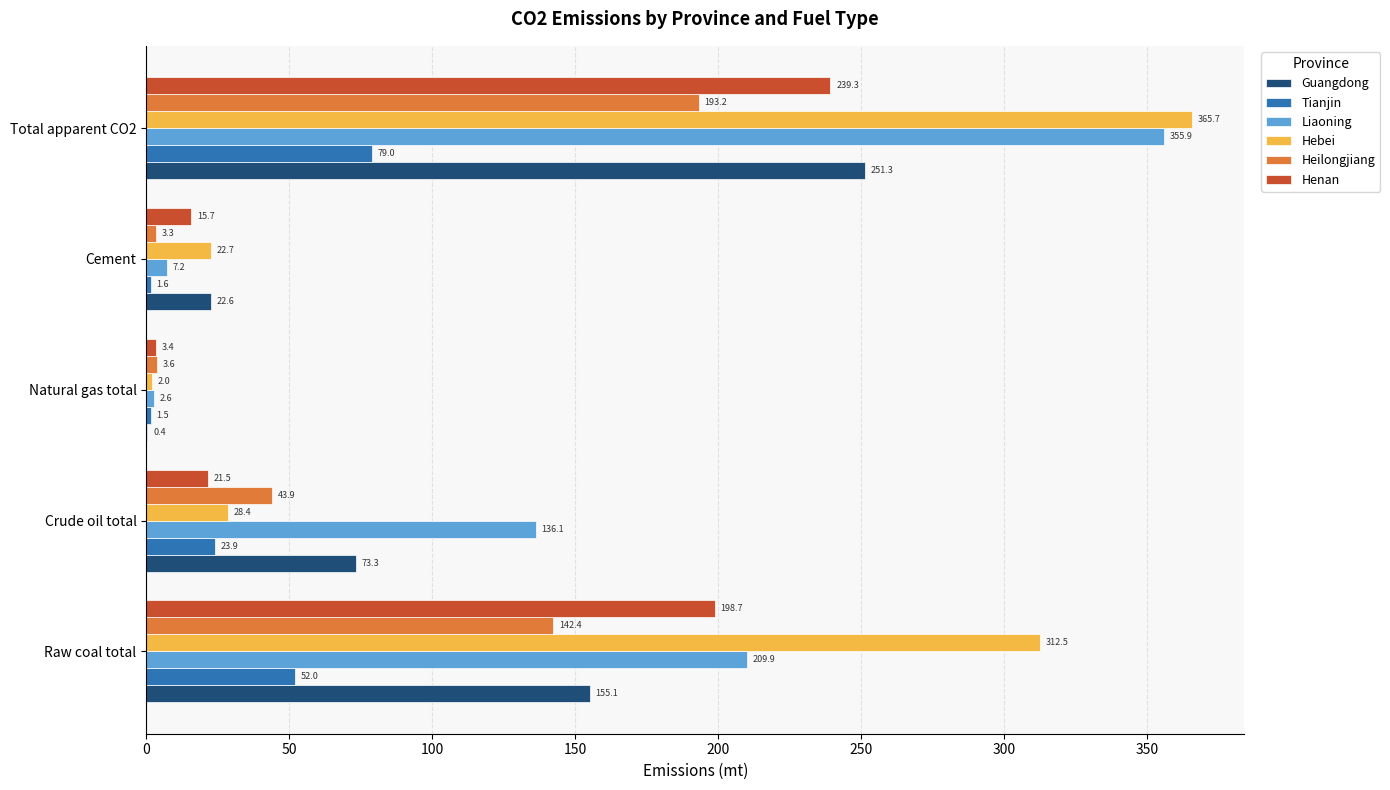

Which series changed the most between Crude oil total and Total apparent CO2?

Hebei